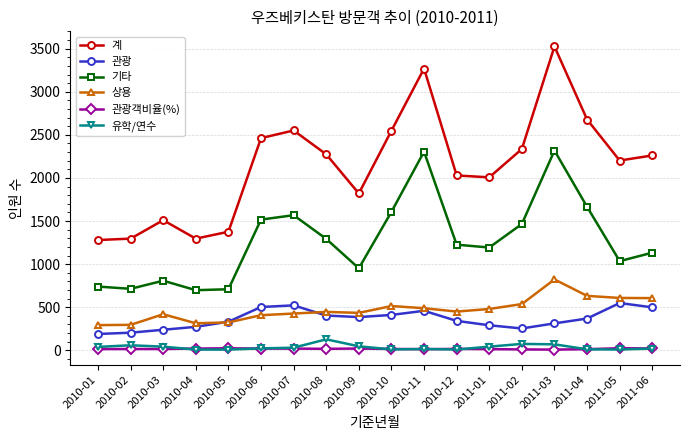

How many series are shown in this chart?

6